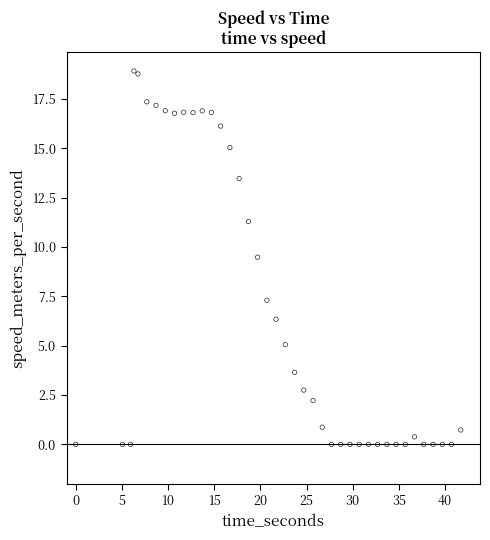

What Y value in the scatter plot is closest to 9?

9.5